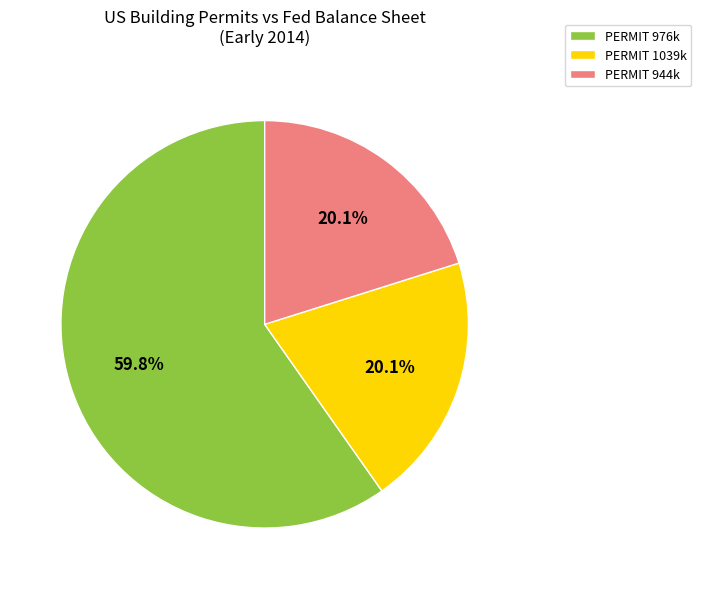

Which slice represents more than half of the pie?

PERMIT 976k